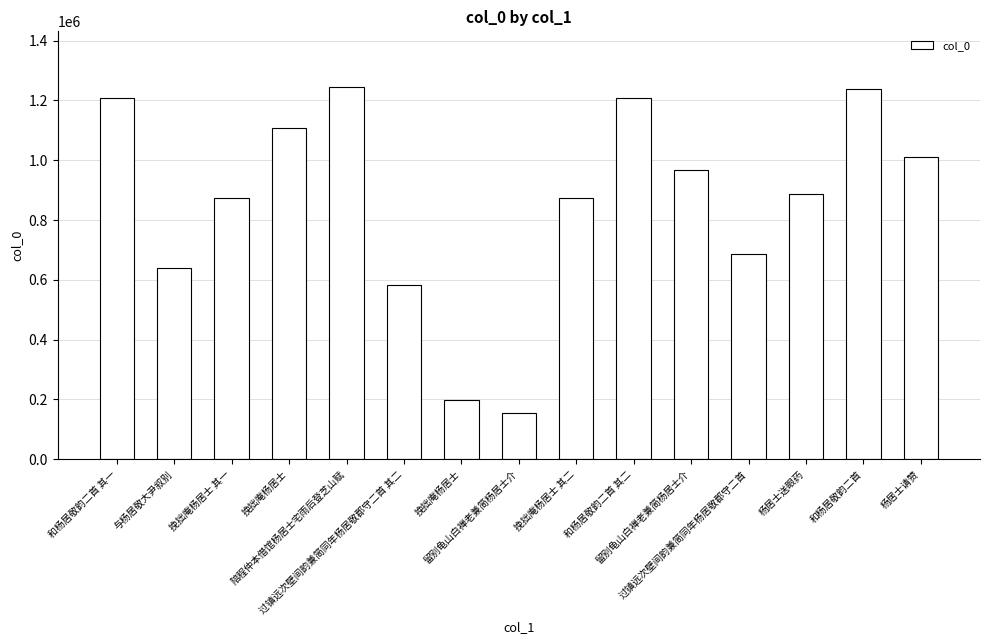

What is the value of the 13th bar from the left?

886160